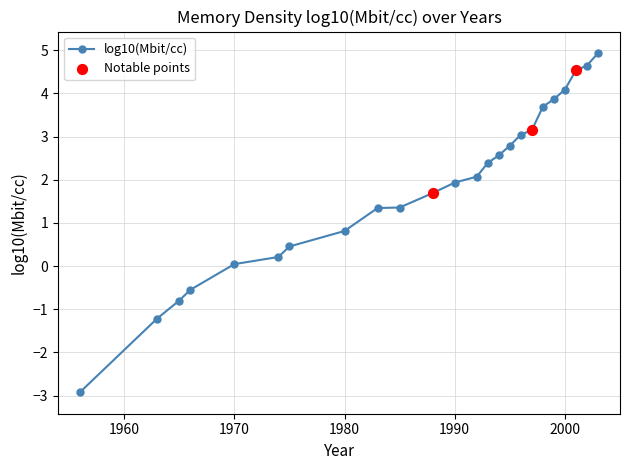

What is the smallest value displayed?

-2.9